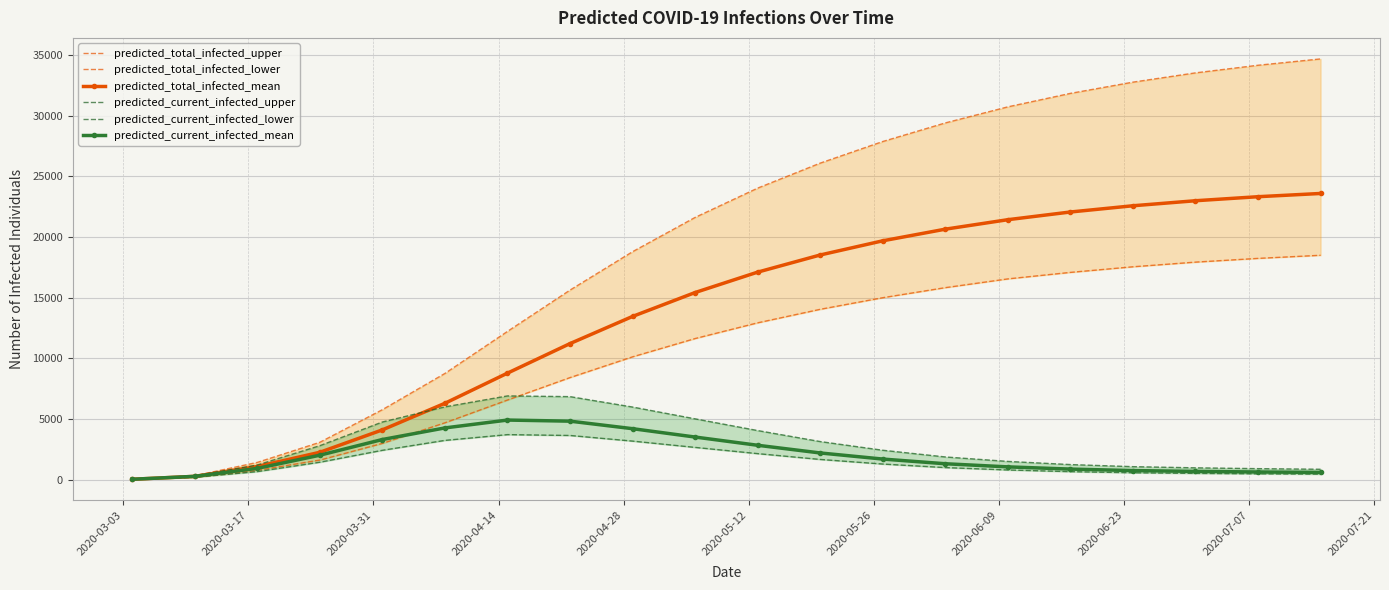

What is the average value of the predicted_total_infected_lower series?

10530